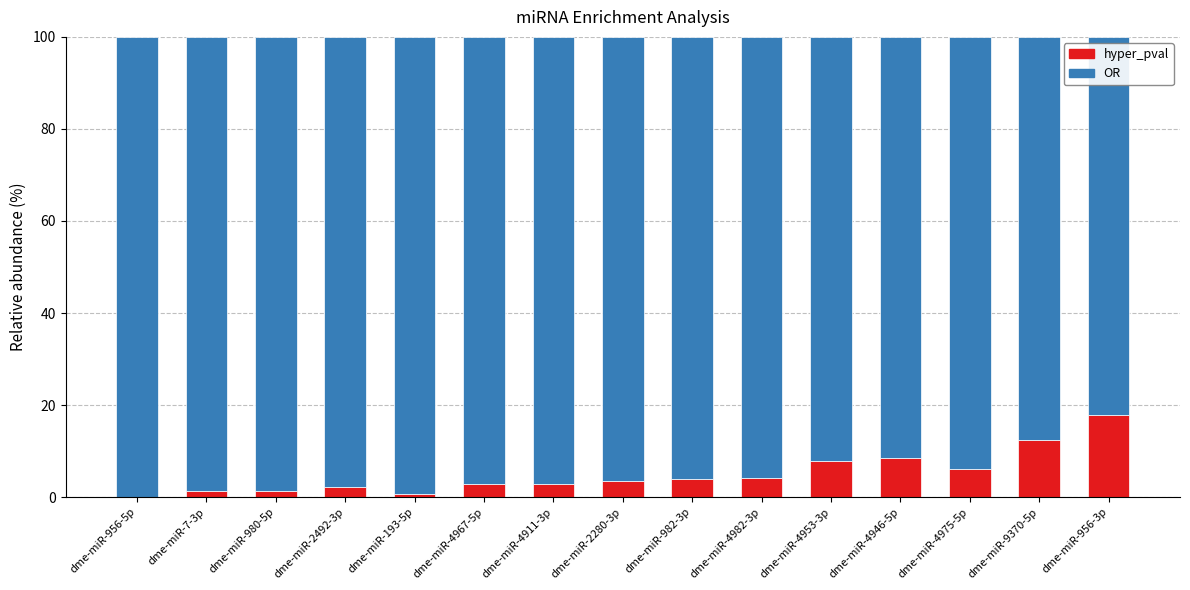

At which label does hyper_pval reach its peak?

dme-miR-956-3p